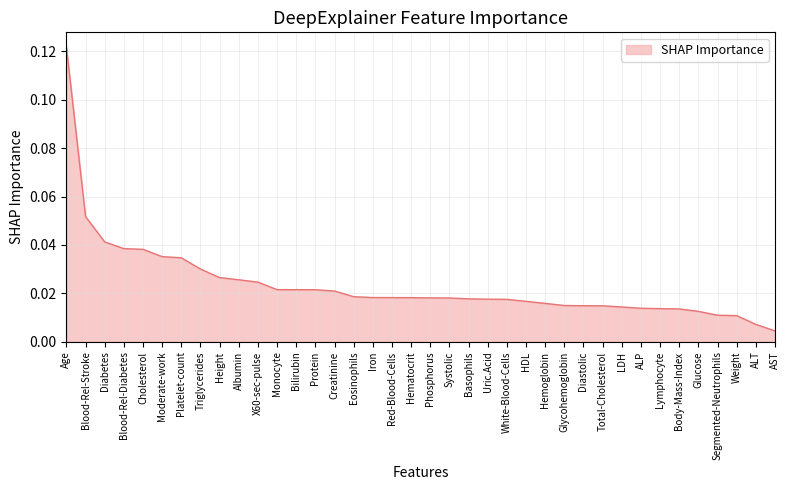

Count the number of data series in this chart.

1